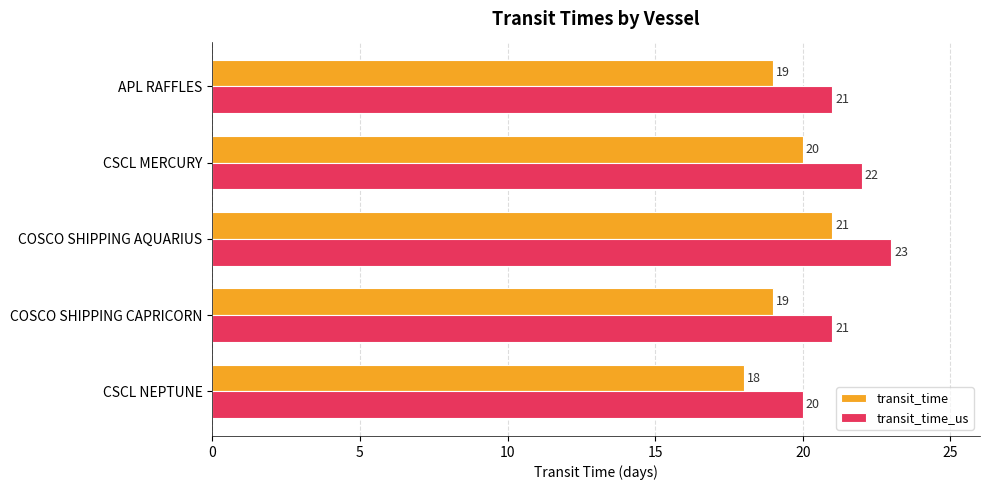

The transit_time series shows 8 at CSCL NEPTUNE. True or false?

False